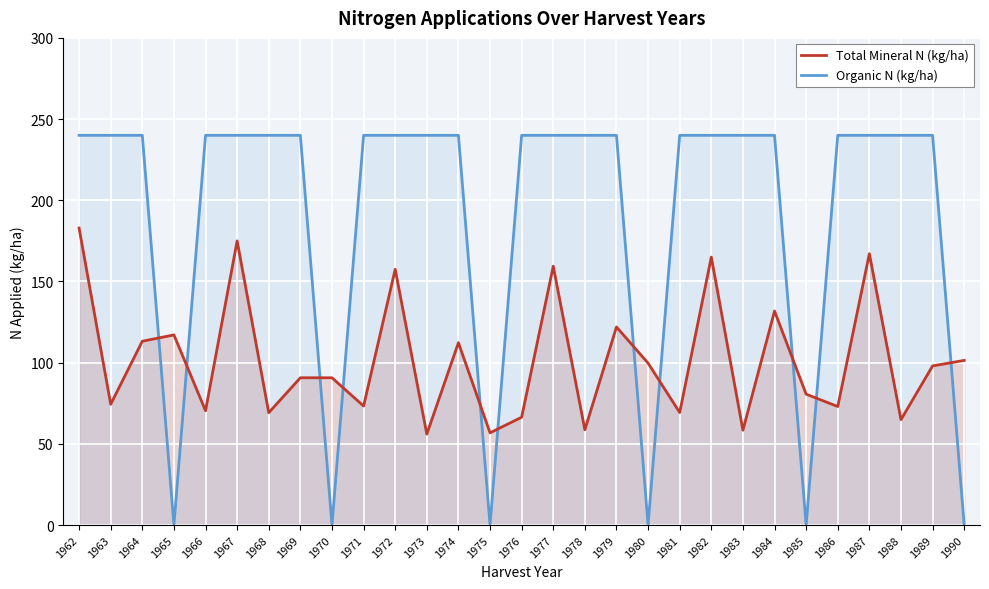

Reading left to right, extract all data points from this chart.

Total Mineral N (kg/ha): 1962=182.9	1963=74.4	1964=113.2	1965=117.1	1966=70.4	1967=175.0	1968=69.2	1969=90.7	1970=90.7	1971=73.3	1972=157.5	1973=56.0	1974=112.3	1975=56.8	1976=66.4	1977=159.4	1978=58.7	1979=122.0	1980=99.7	1981=69.3	1982=165.0	1983=58.4	1984=131.8	1985=80.6	1986=73.0	1987=167.1	1988=64.9	1989=98.0	1990=101.4
Organic N (kg/ha): 1962=240.0	1963=240.0	1964=240.0	1965=0.0	1966=240.0	1967=240.0	1968=240.0	1969=240.0	1970=0.0	1971=240.0	1972=240.0	1973=240.0	1974=240.0	1975=0.0	1976=240.0	1977=240.0	1978=240.0	1979=240.0	1980=0.0	1981=240.0	1982=240.0	1983=240.0	1984=240.0	1985=0.0	1986=240.0	1987=240.0	1988=240.0	1989=240.0	1990=0.0